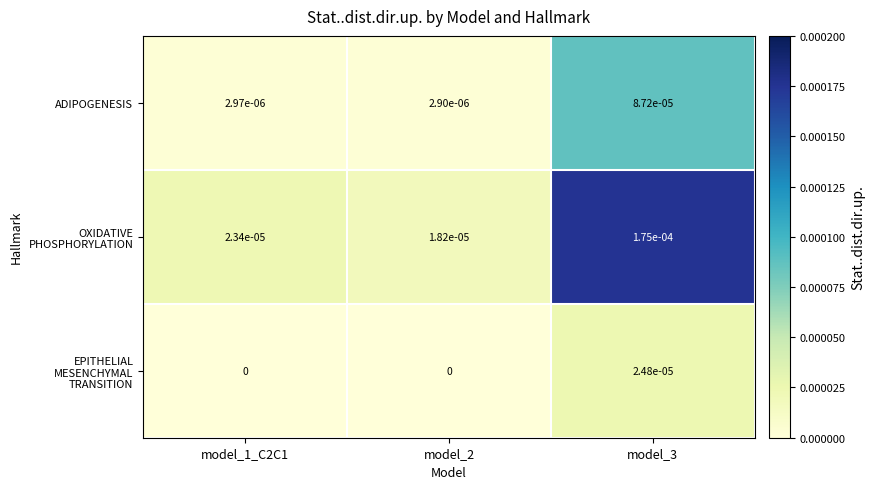

The value of ADIPOGENESIS at model_3 is 0.0. True or false?

True